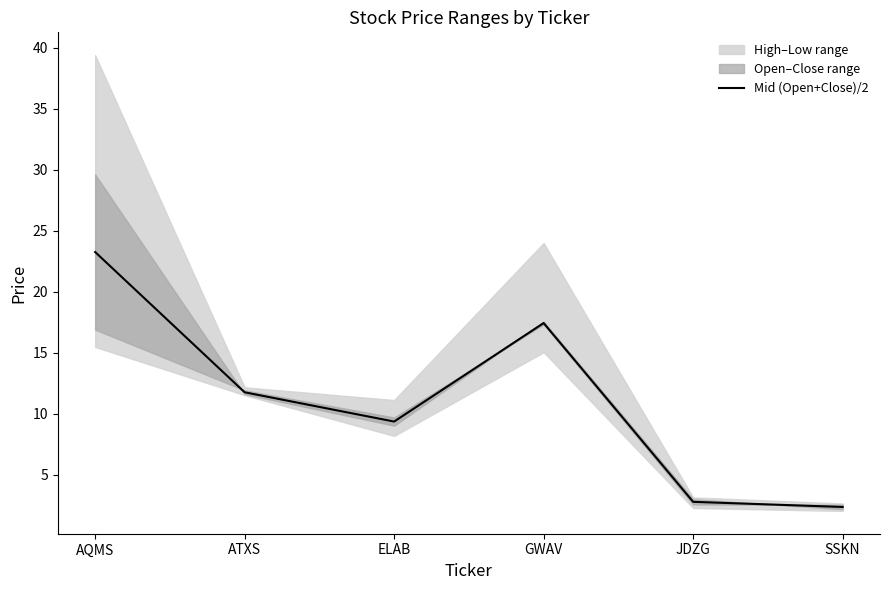

Reading left to right, what are all the values shown in this chart?

23.3	11.8	9.4	17.4	2.8	2.4